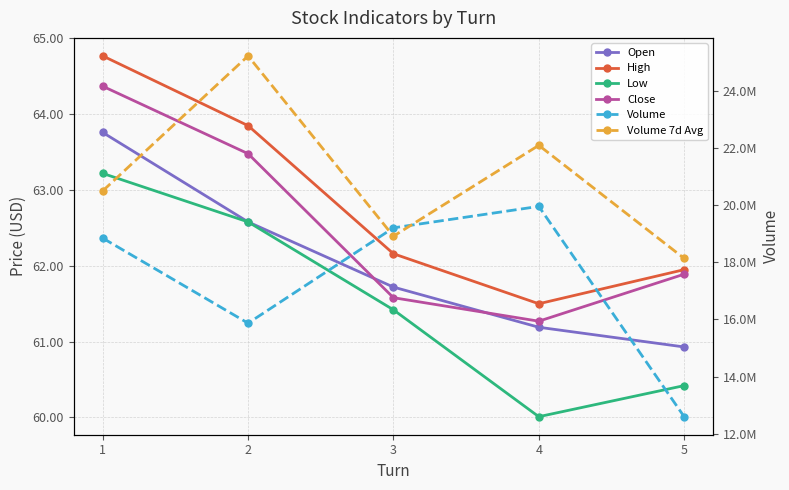

What is the sum of the Volume 7d Avg values at 4 and 3?

41018628.6